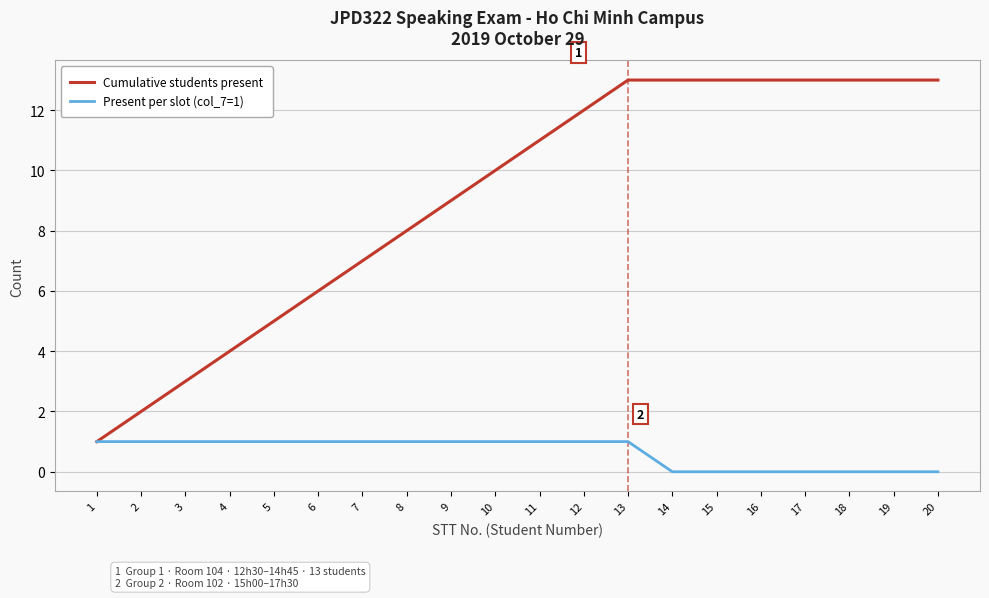

True or false: Cumulative students present has a value of 6 at 16.

False